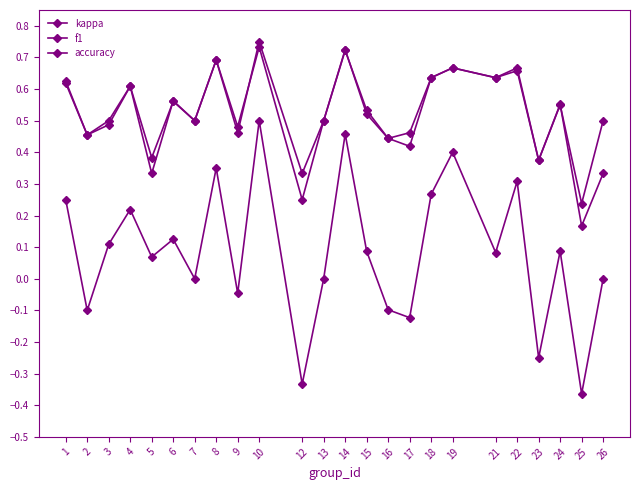

How many categories are shown in the chart?

24